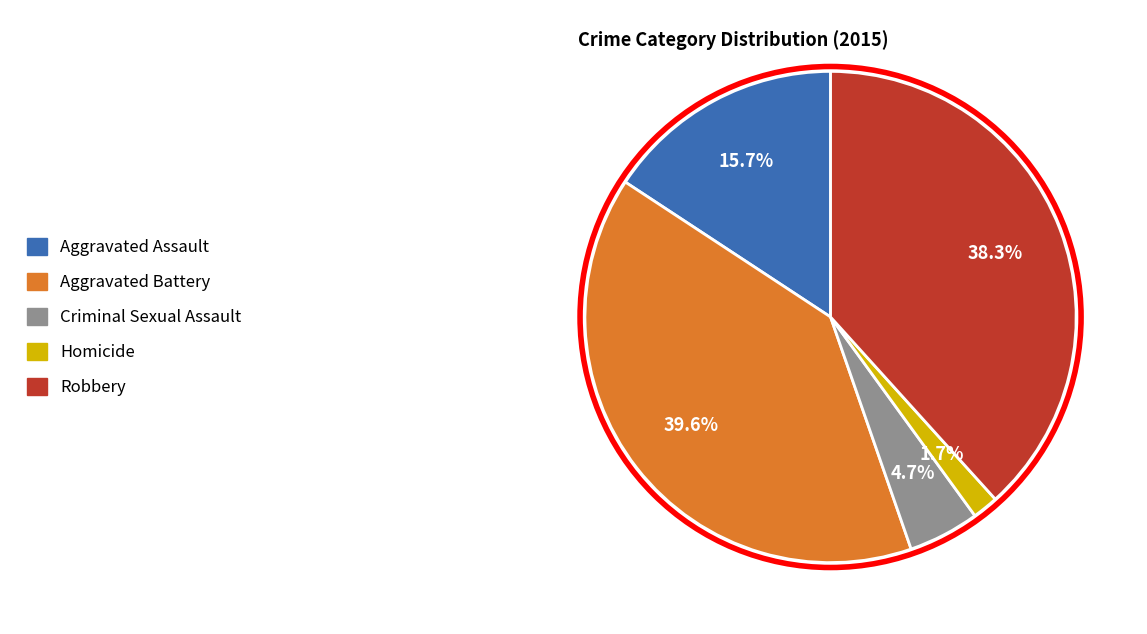

What is the ratio of the value at Criminal Sexual Assault to the value at Robbery?

0.1